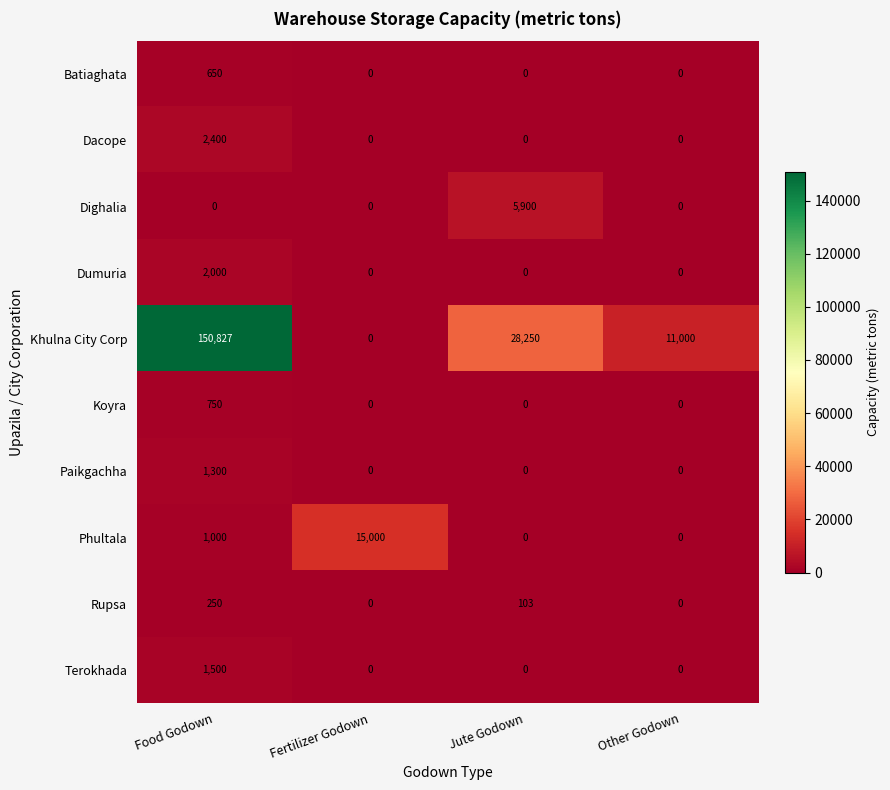

Which series changed the most between Food Godown and Jute Godown?

Khulna City Corp